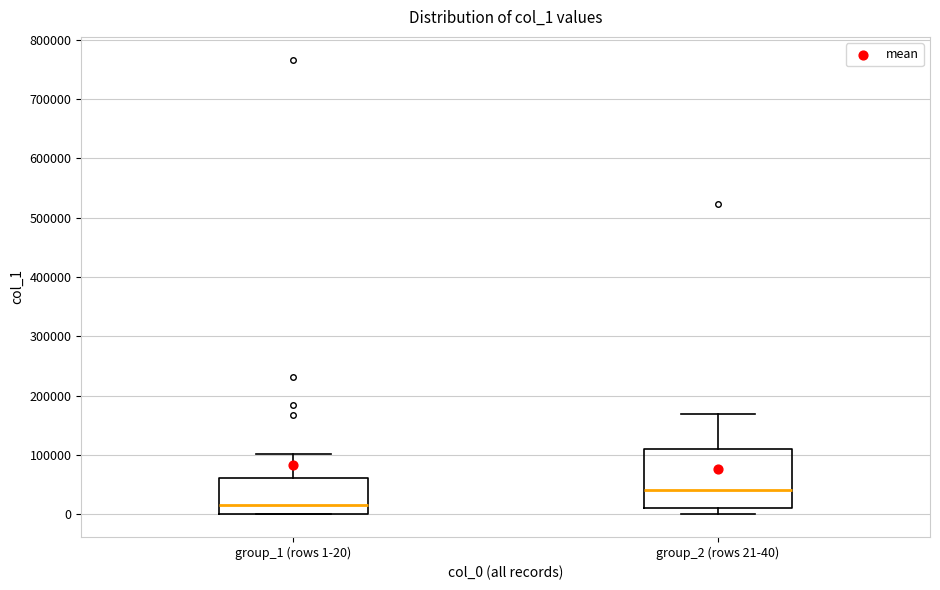

Reading left to right, read every box against the y-axis: the position of its median line, the range the box covers, and the ends of its whiskers. The values are not printed on the chart, so give them approximately, as read against the axis.

group_1 (rows 1-20): median 20000, box 0 to 60000, whiskers 0 to 100000
group_2 (rows 21-40): median 40000, box 10000 to 110000, whiskers 0 to 170000